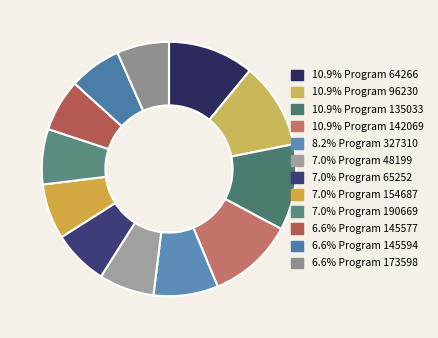

To the nearest percent, what is the difference between the largest and smallest slice percentages?

4%